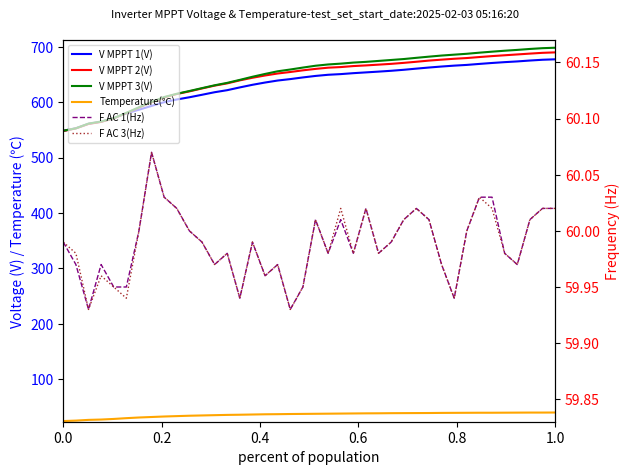

What is the average value of the F AC 1(Hz) series?

60.0